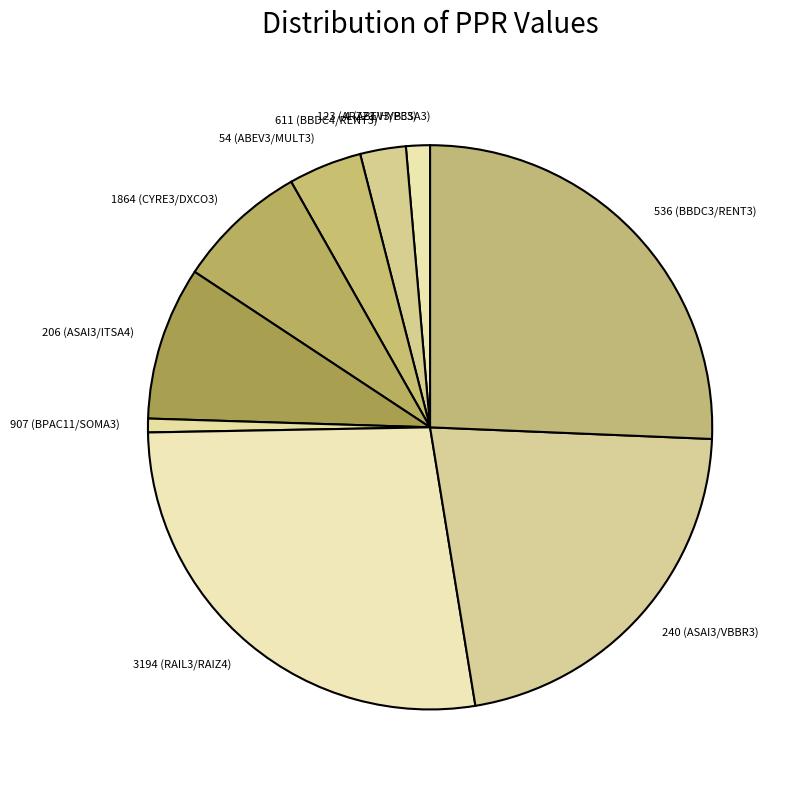

Between 1864 (CYRE3/DXCO3) and 240 (ASAI3/VBBR3), which is larger?

240 (ASAI3/VBBR3)